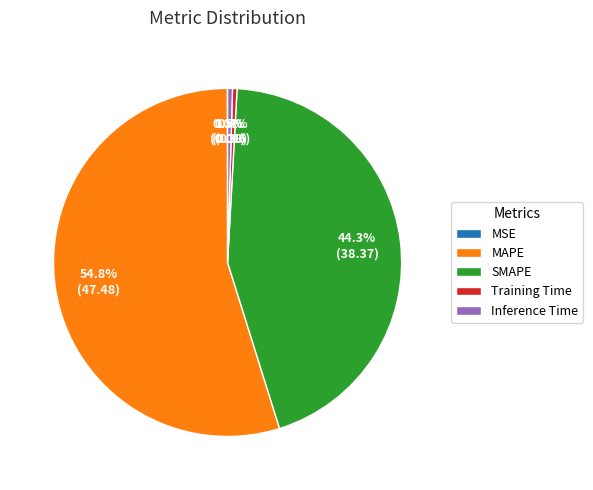

True or false: SMAPE accounts for 51% of the total.

False